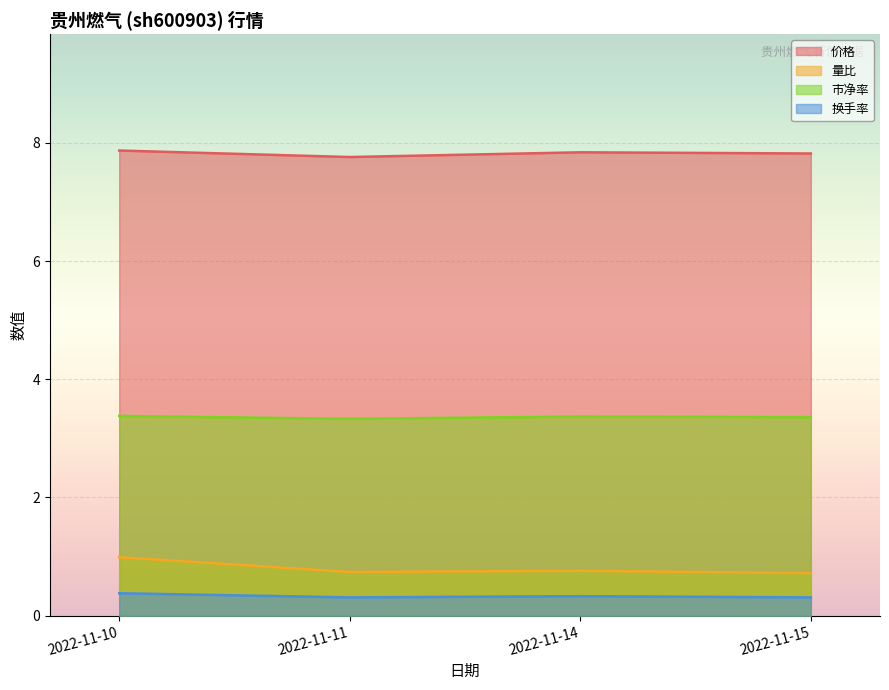

Reading left to right, what are all the values shown in this chart?

价格: 7.9	7.8	7.8	7.8
量比: 1.0	0.7	0.8	0.7
市净率: 3.4	3.3	3.4	3.4
换手率: 0.4	0.3	0.3	0.3